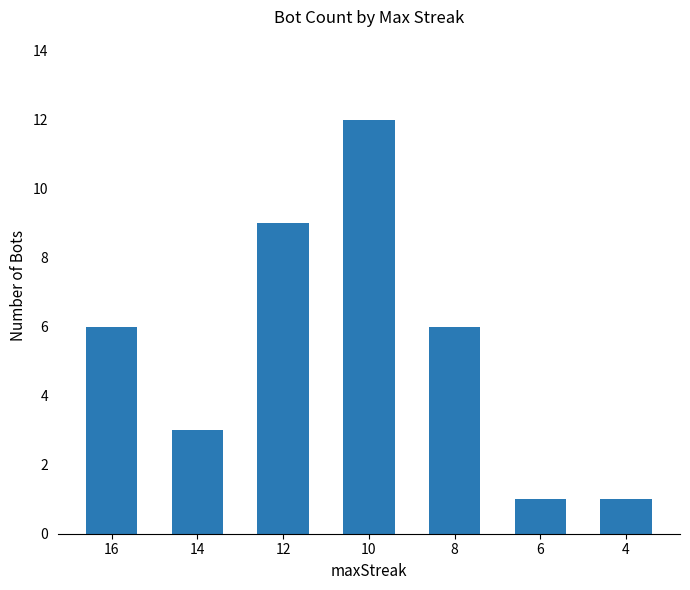

Count the values in the range 1 to 9.

6